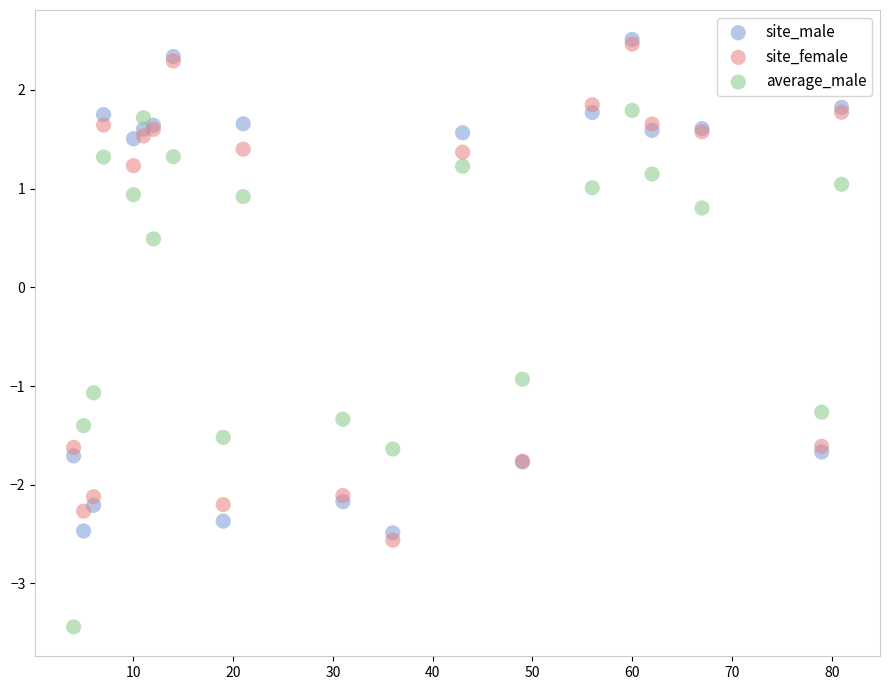

Which series has the largest Y range (max minus min)?

average_male